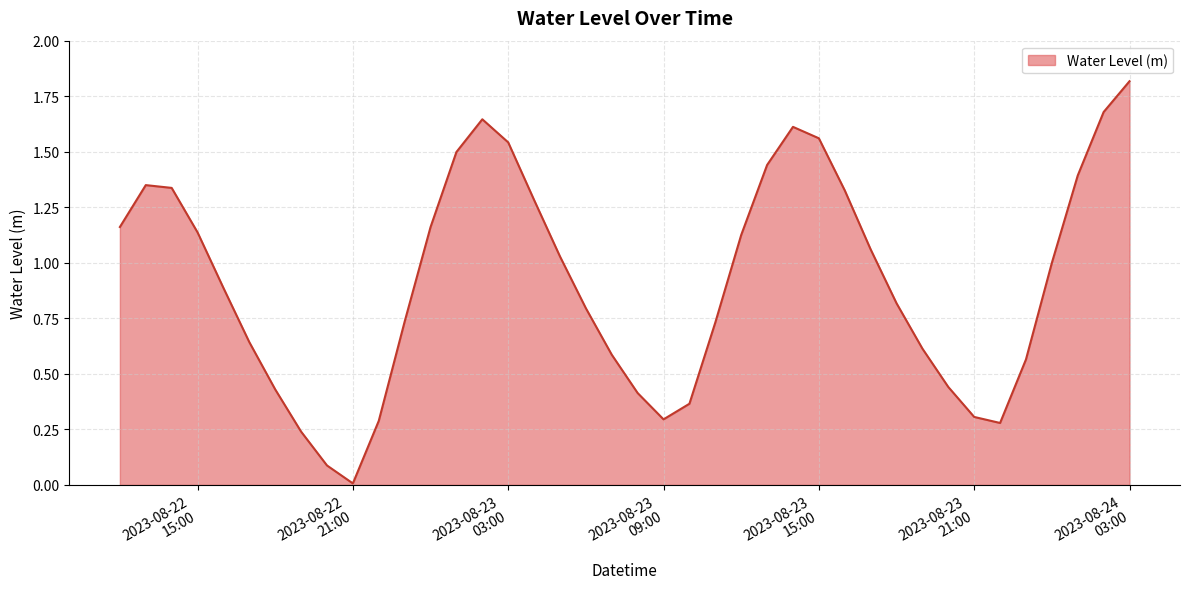

What is the greatest value displayed?

1.8